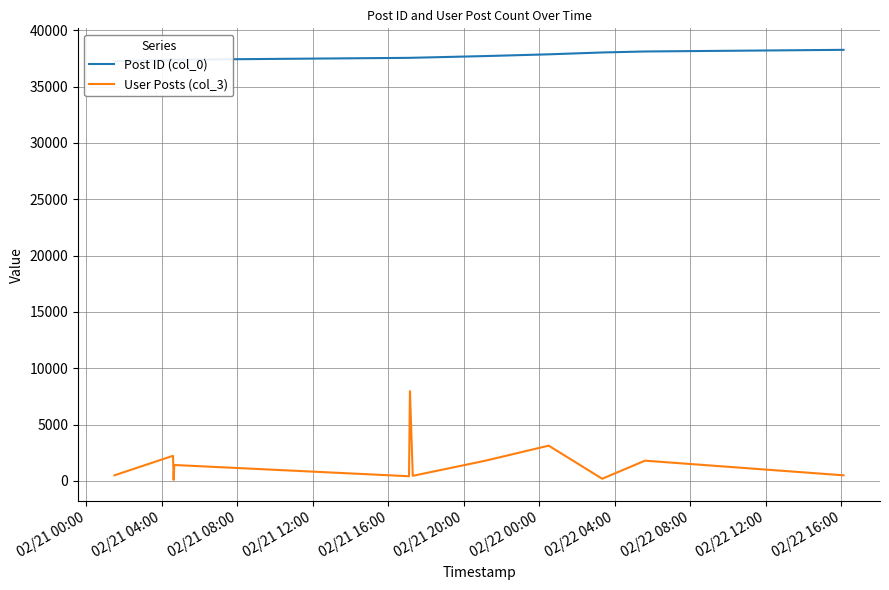

Is this an area chart (filled region under the line)?

No